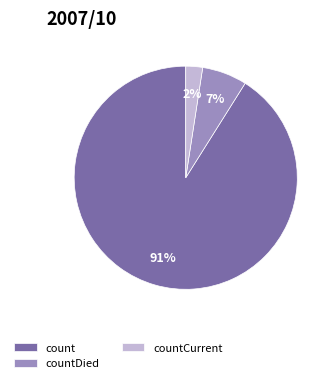

Is the sum of countCurrent and count greater than half?

Yes